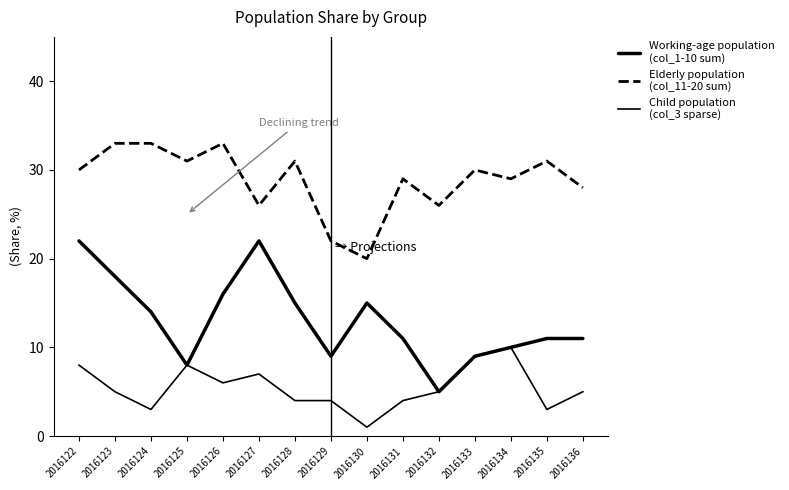

Is this an area chart (filled region under the line)?

No